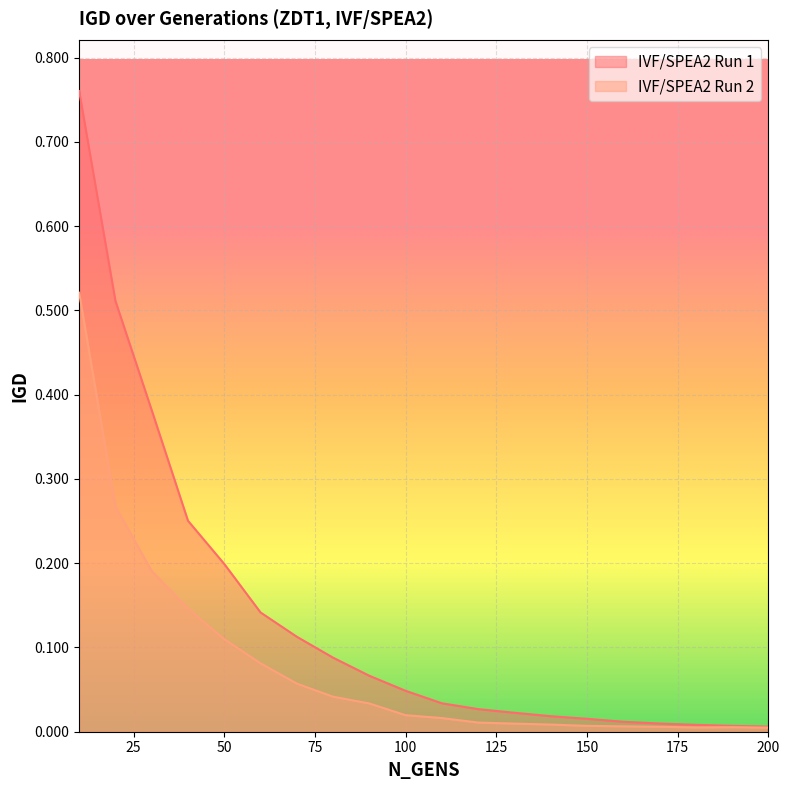

How many distinct data groups are displayed?

2